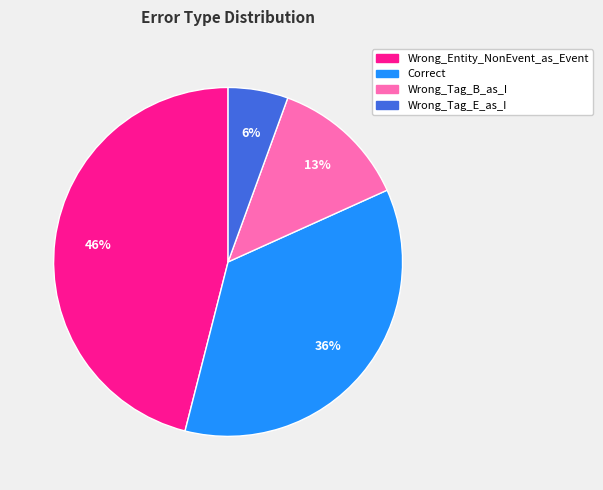

Between Wrong_Entity_NonEvent_as_Event and Wrong_Tag_E_as_I, which is larger?

Wrong_Entity_NonEvent_as_Event